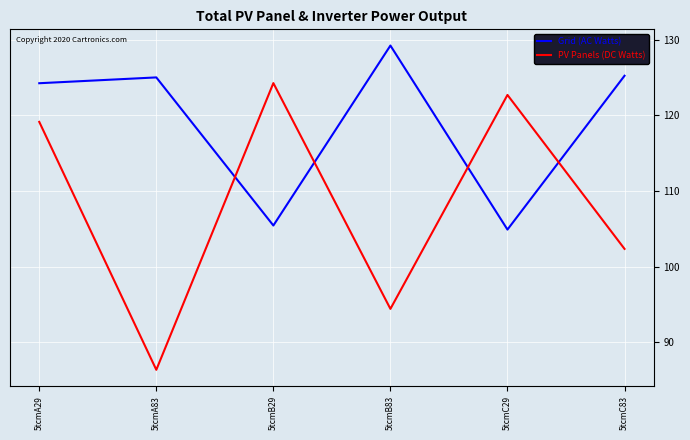

The Grid (AC Watts) series shows 125.2 at 5tcmC83. True or false?

True